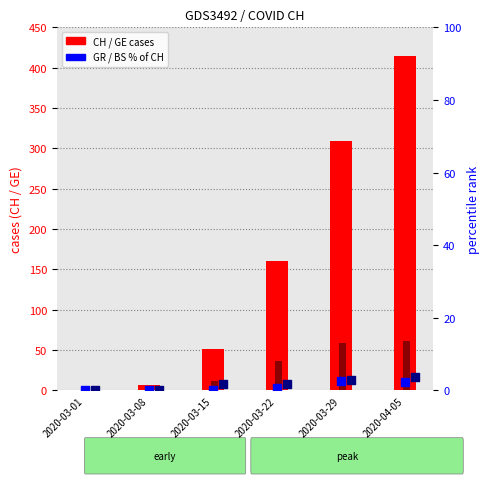

Is the value of BS % rank at 2020-03-01 greater than the value of GE (cases) at 2020-03-29?

No